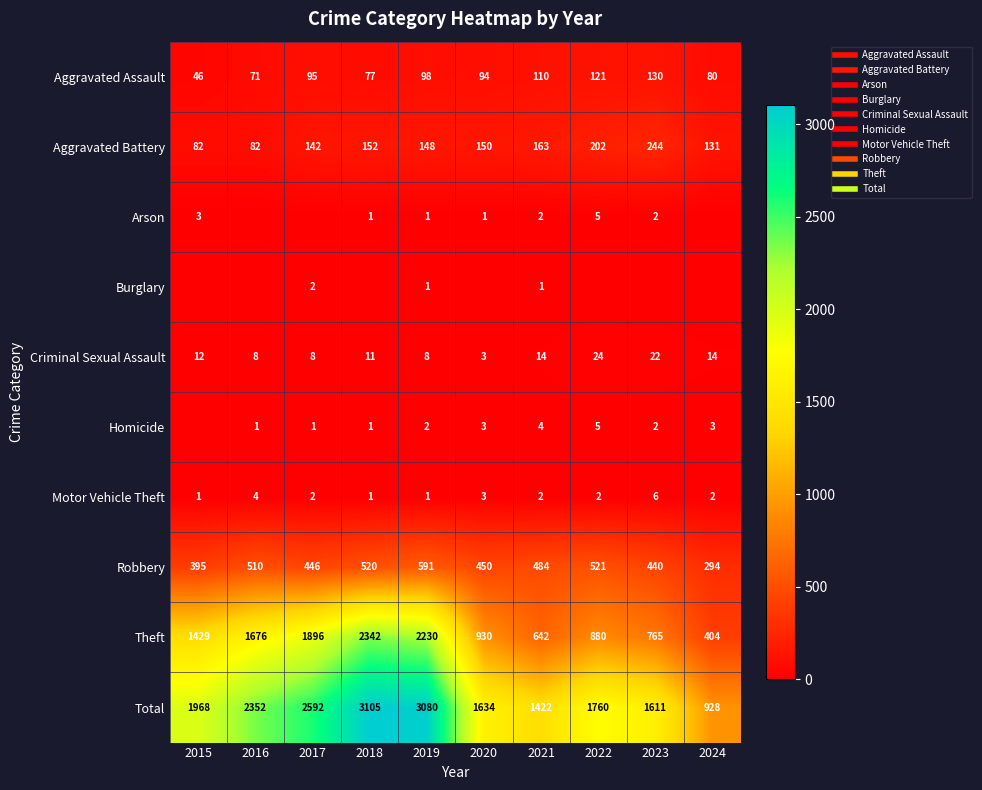

At which category is the sum across all series the highest?

2018